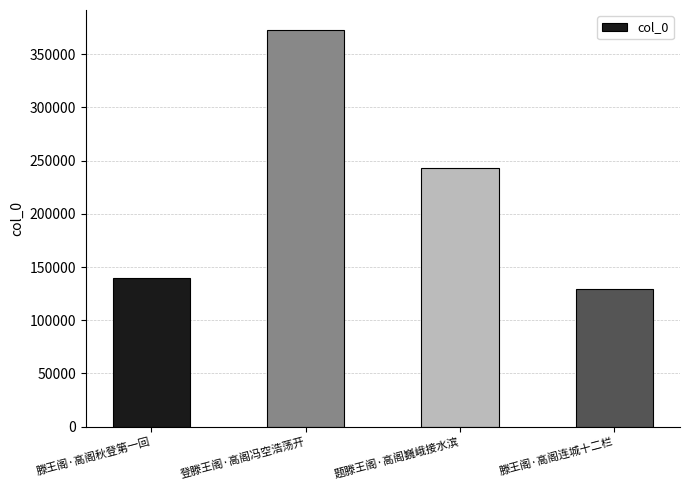

How many values are below 243225?

2